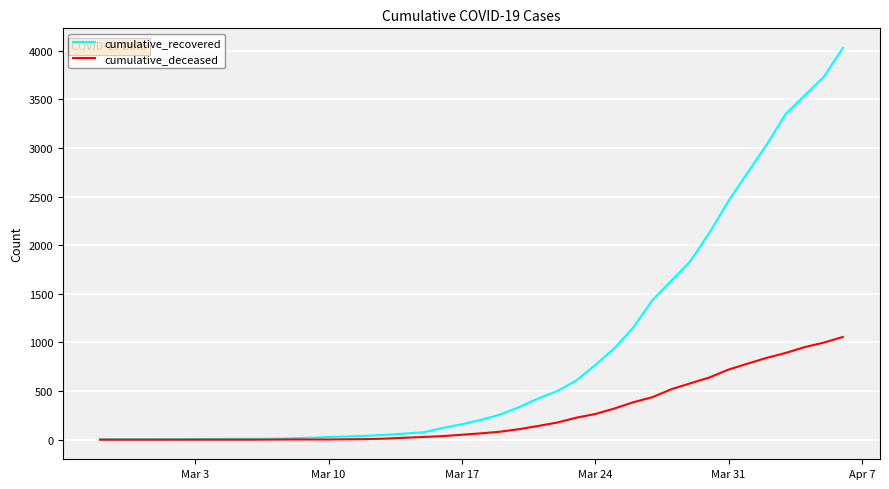

Which series has the widest spread of values?

cumulative_recovered